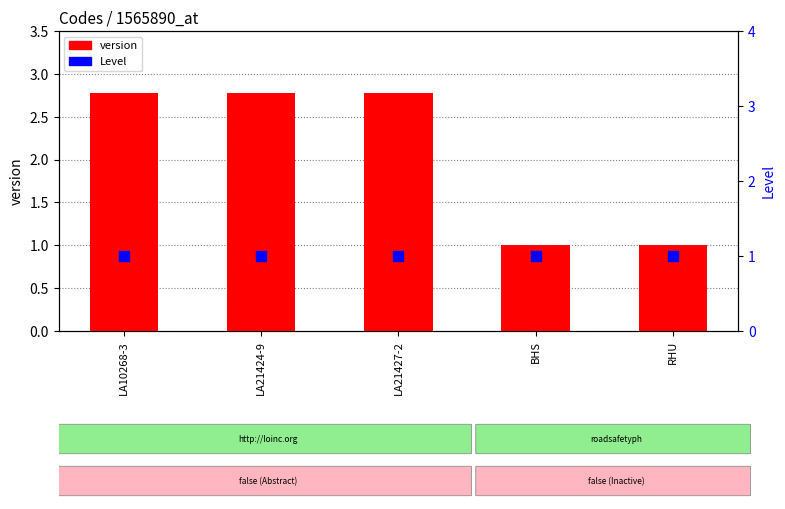

At how many categories does at least one series exceed 2?

3